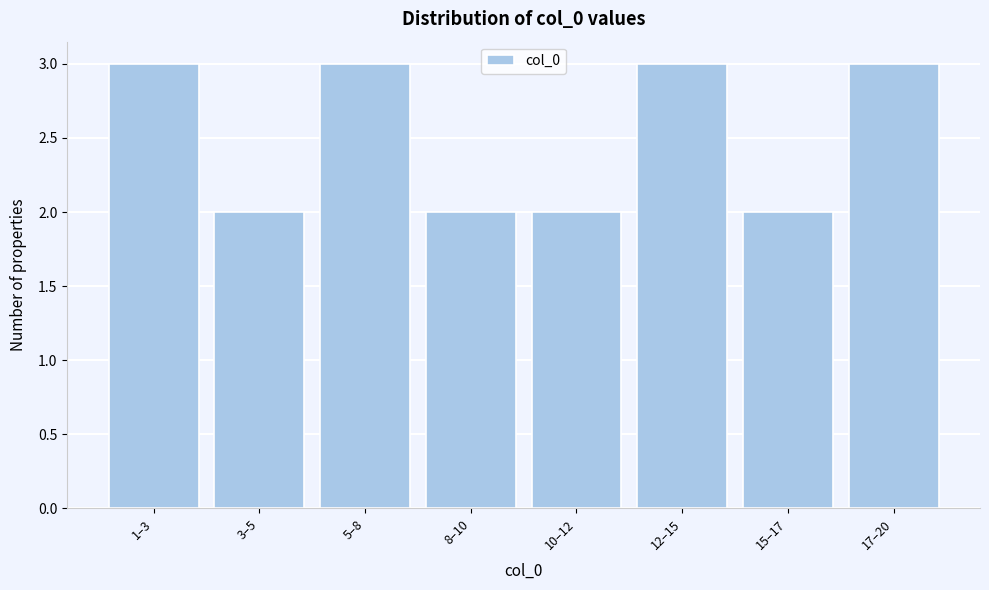

Reading right to left, extract all data points from this chart.

17–20=3	15–17=2	12–15=3	10–12=2	8–10=2	5–8=3	3–5=2	1–3=3